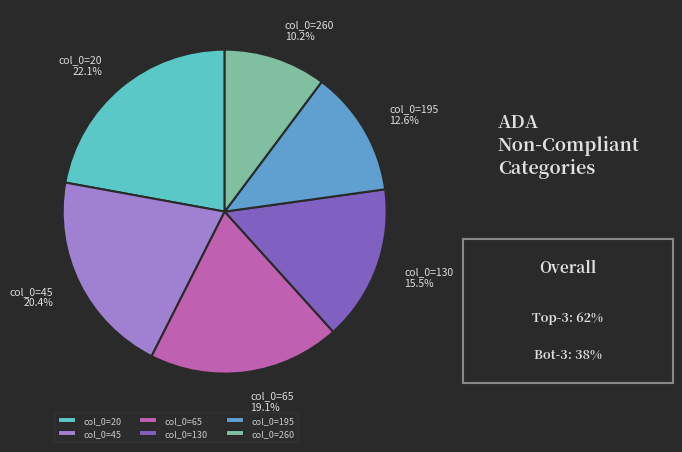

Rank the categories by value from highest to lowest.

col_0=20, col_0=45, col_0=65, col_0=130, col_0=195, col_0=260